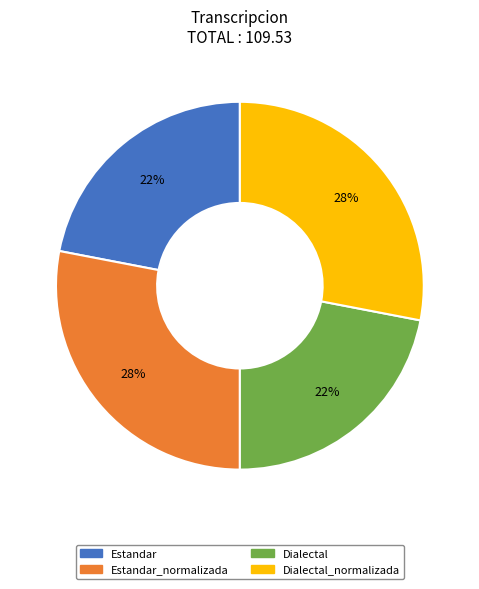

To the nearest percent, what is the average slice percentage?

25%